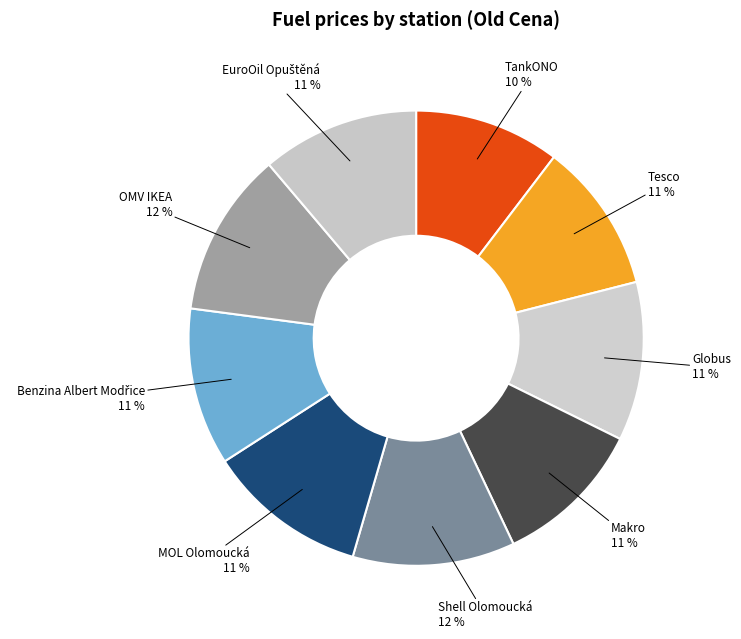

Count the number of slices in the pie.

9